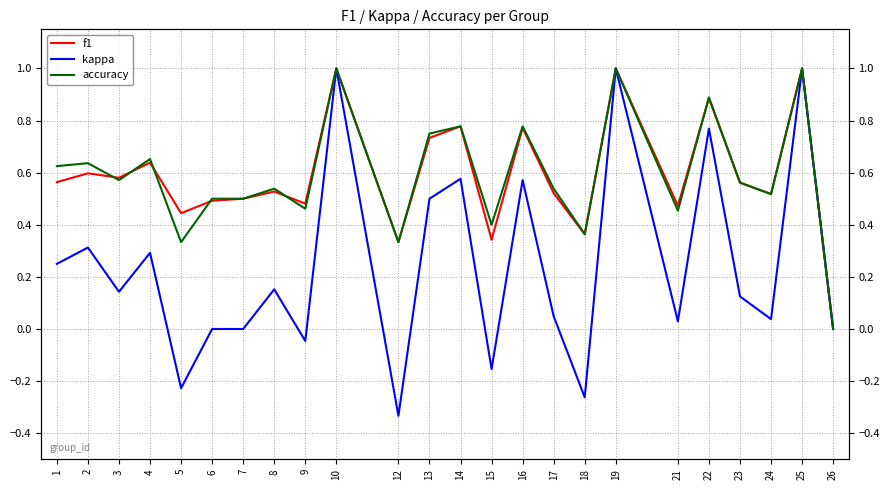

In f1, how many points are lower than both neighbors (excluding endpoints)?

8